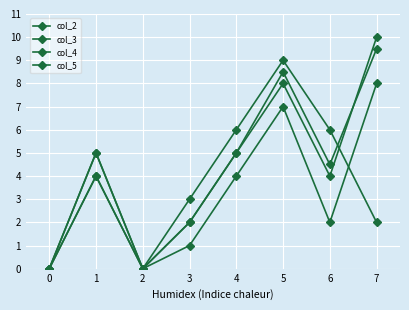

The col_2 series shows 2.5 at 0. True or false?

False